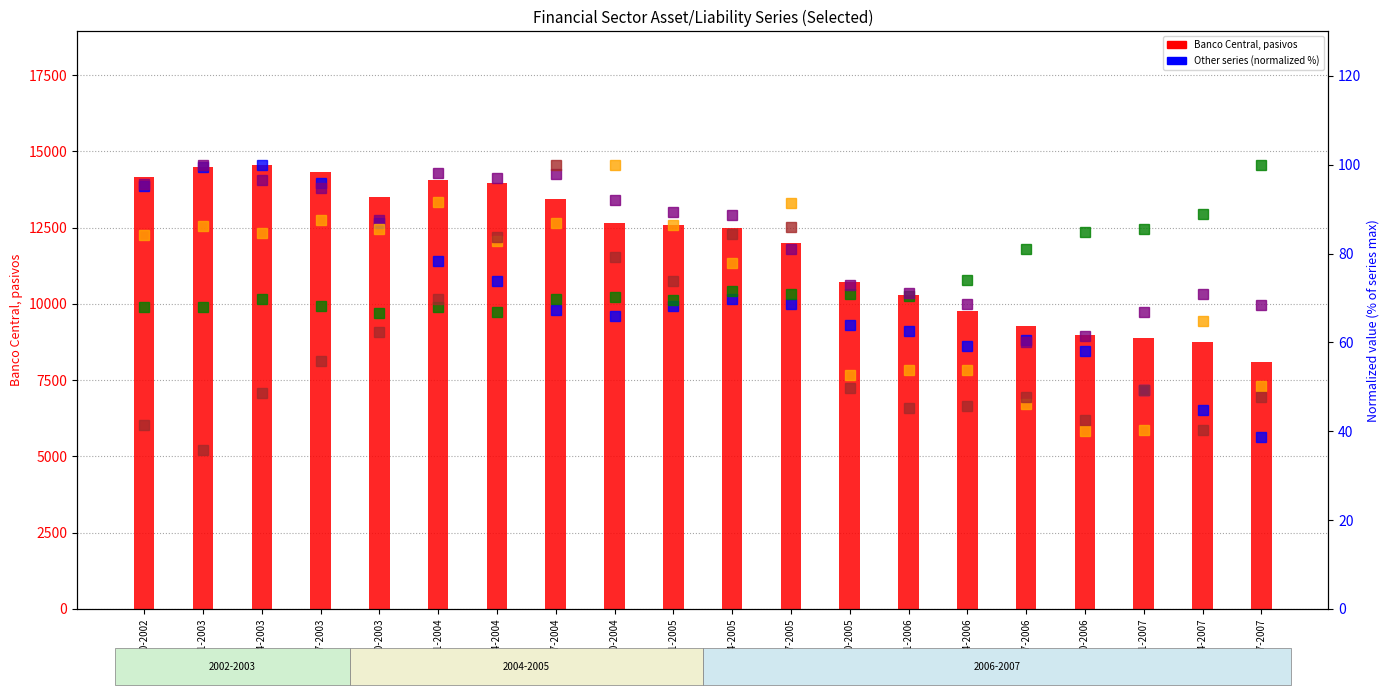

How many data points does each series have?

20